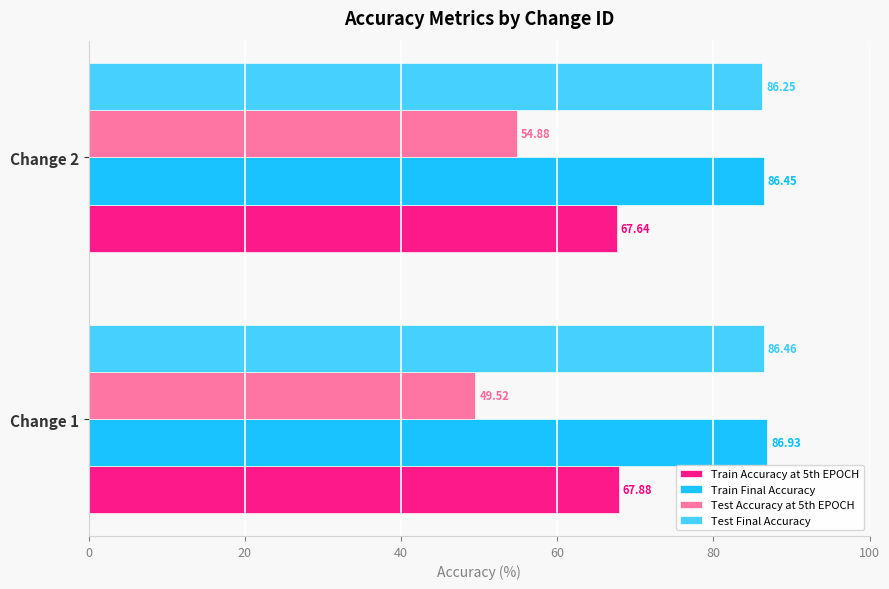

What is the total value across all series at Change 2?

295.2